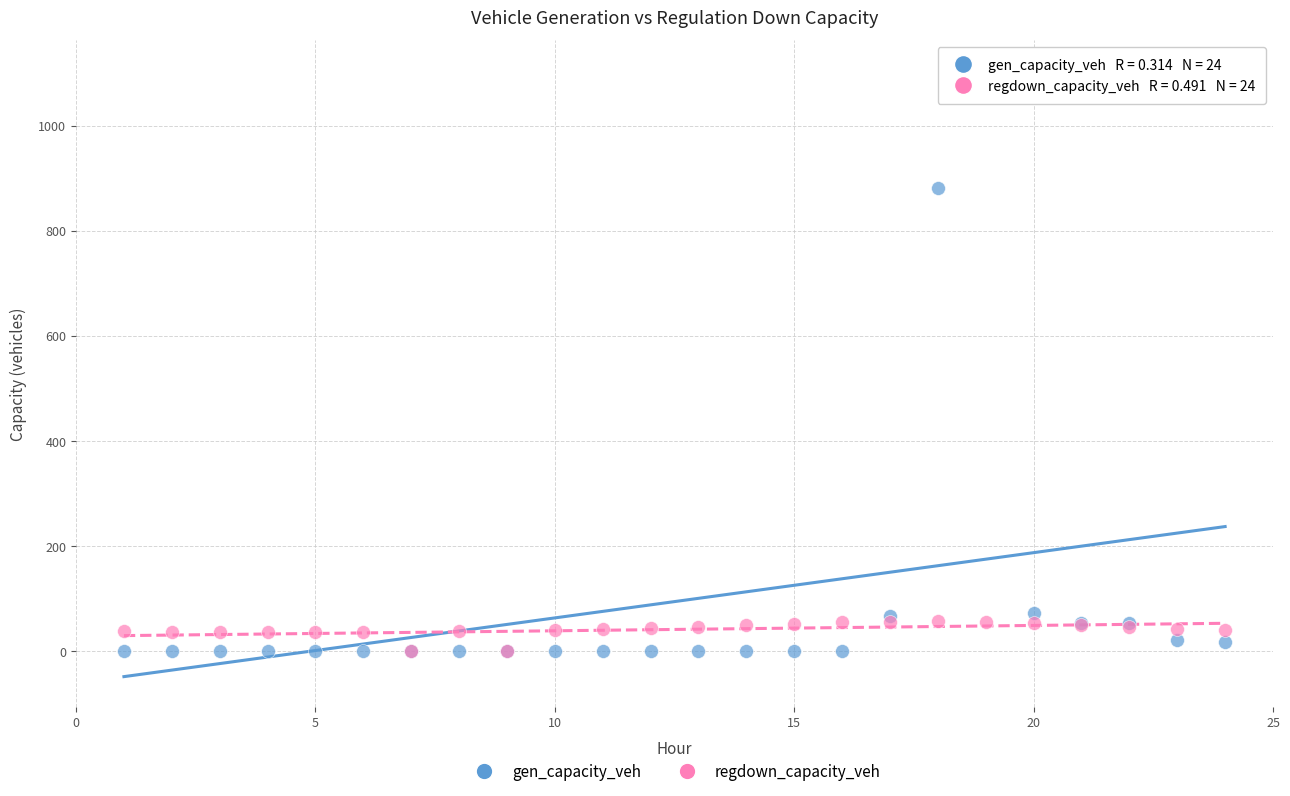

Across all series, what Y value is closest to 552?

880.5